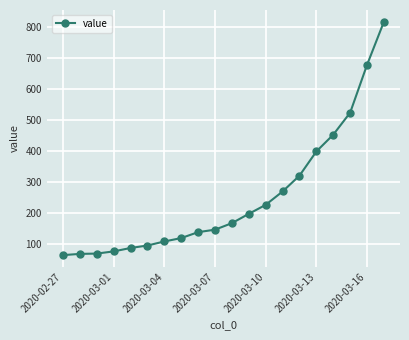

What is the sum of all values?

5015